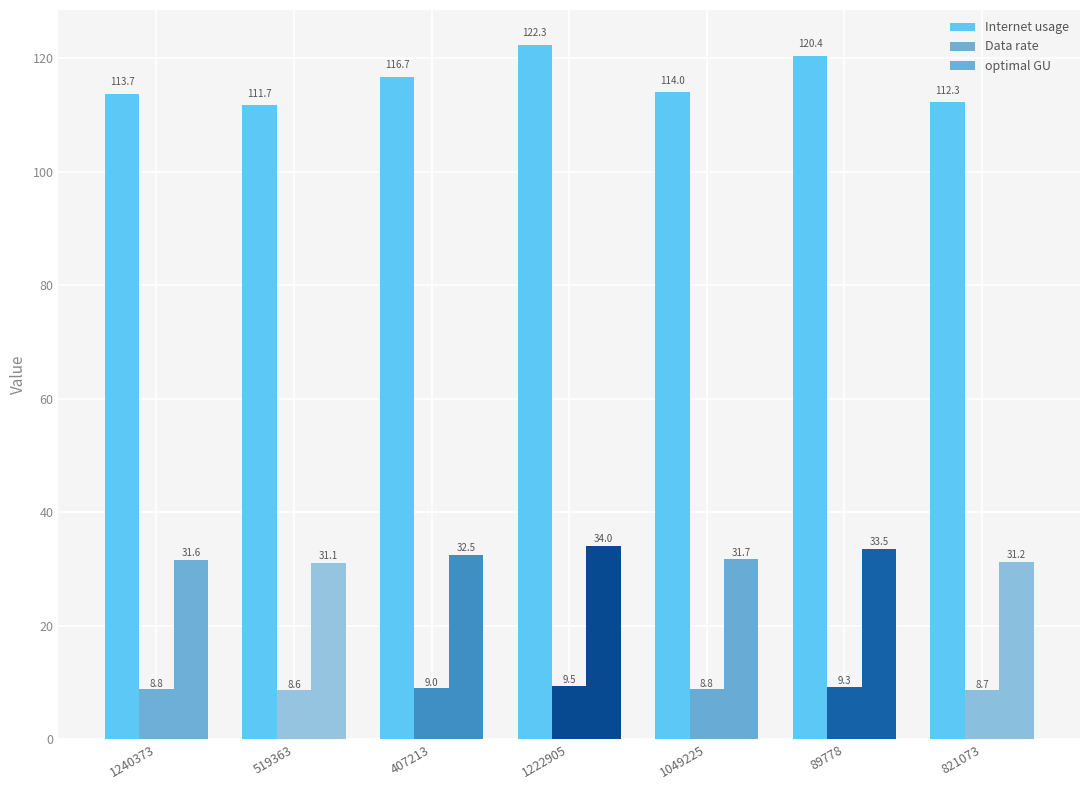

How many distinct data groups are displayed?

3